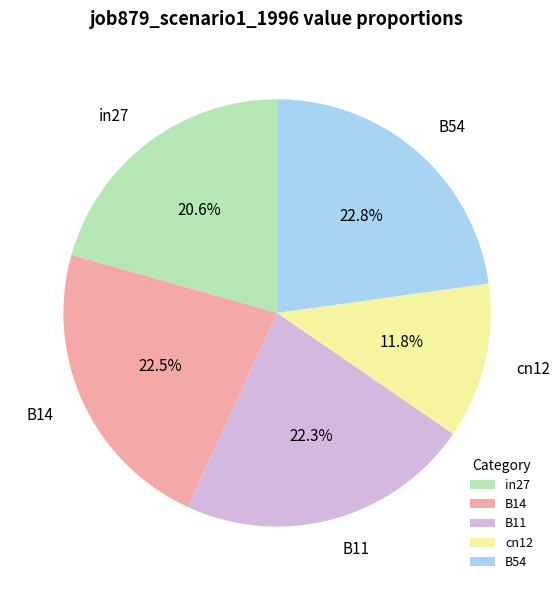

Is there any slice that represents more than half of the pie?

No